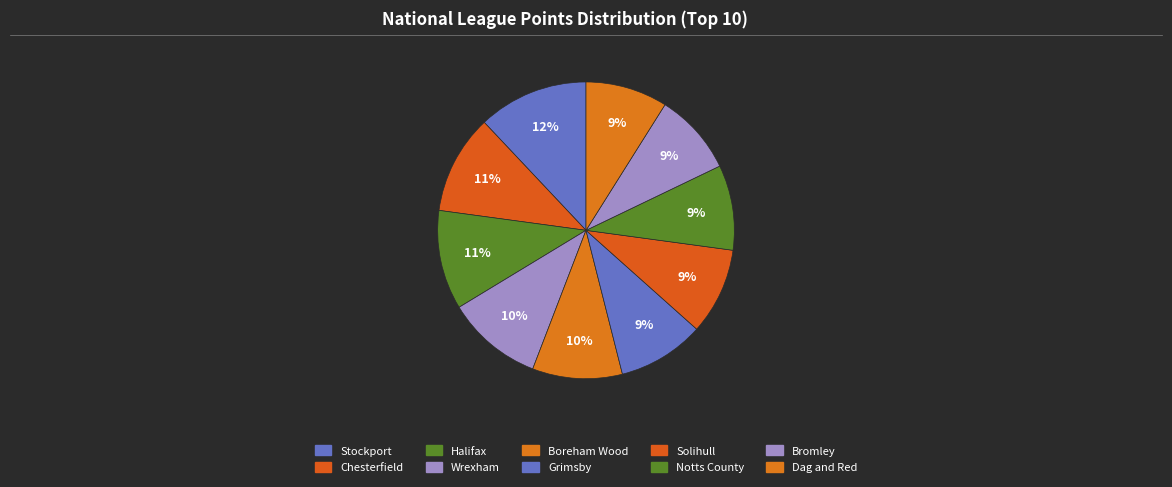

What portion of the pie excludes Dag and Red?

91.1%